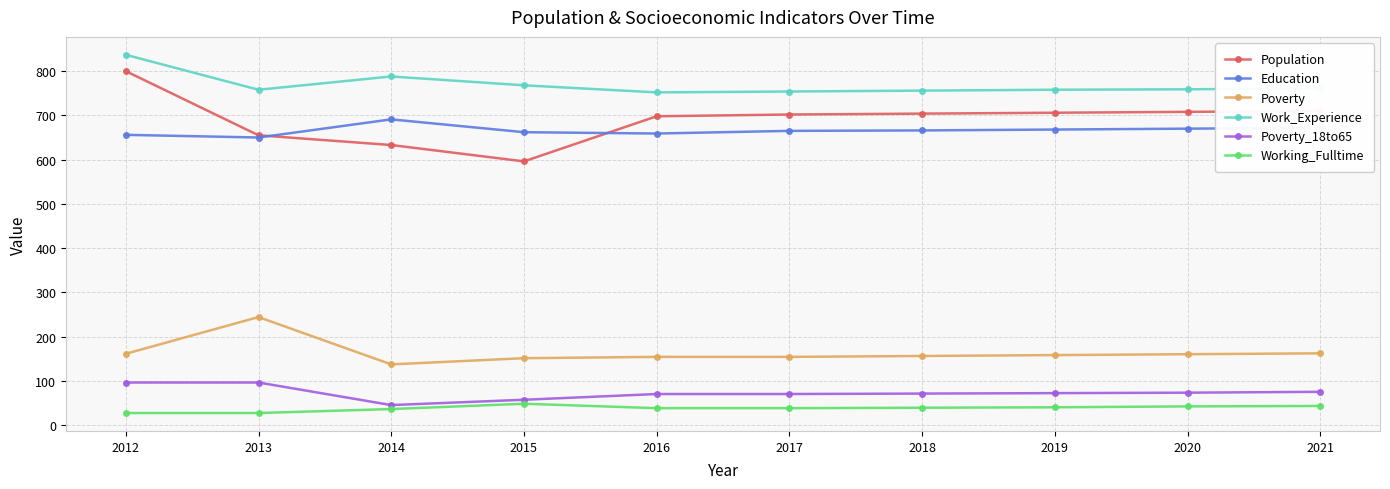

Which category has the highest value in the Population series?

2012